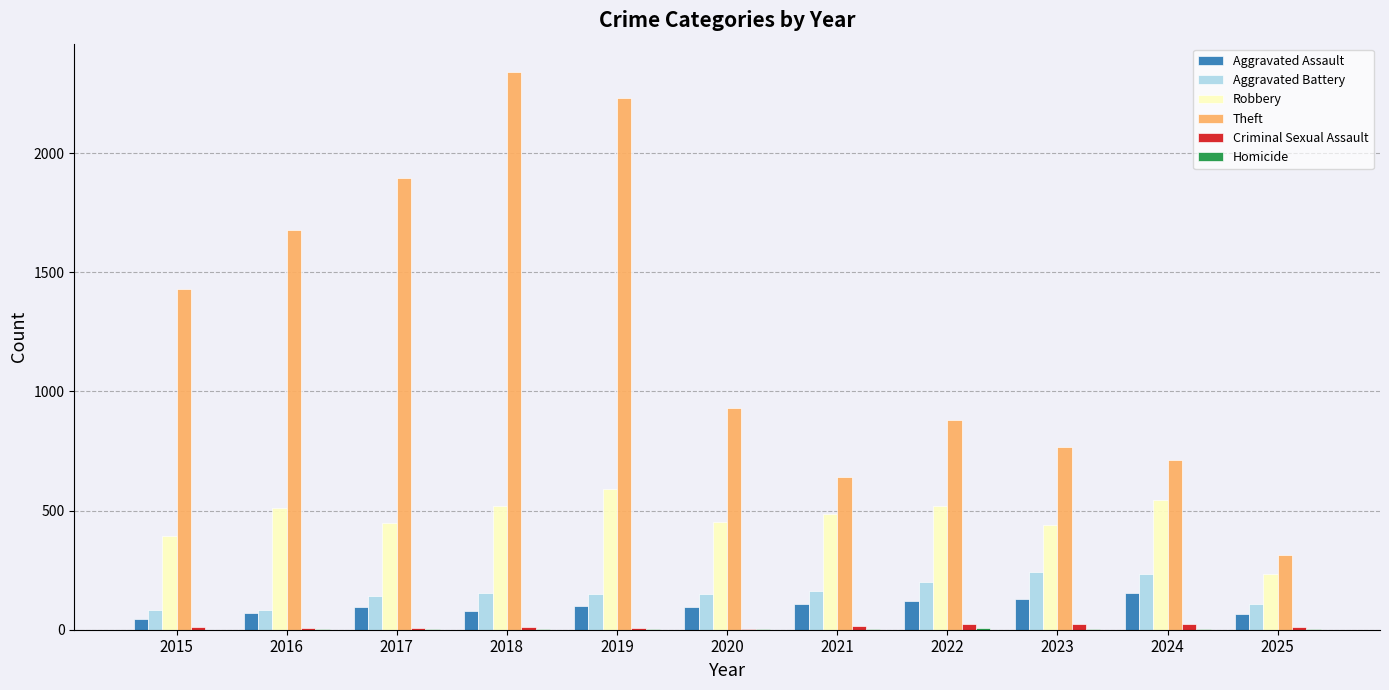

True or false: Theft has a value of 1676 at 2016.

True